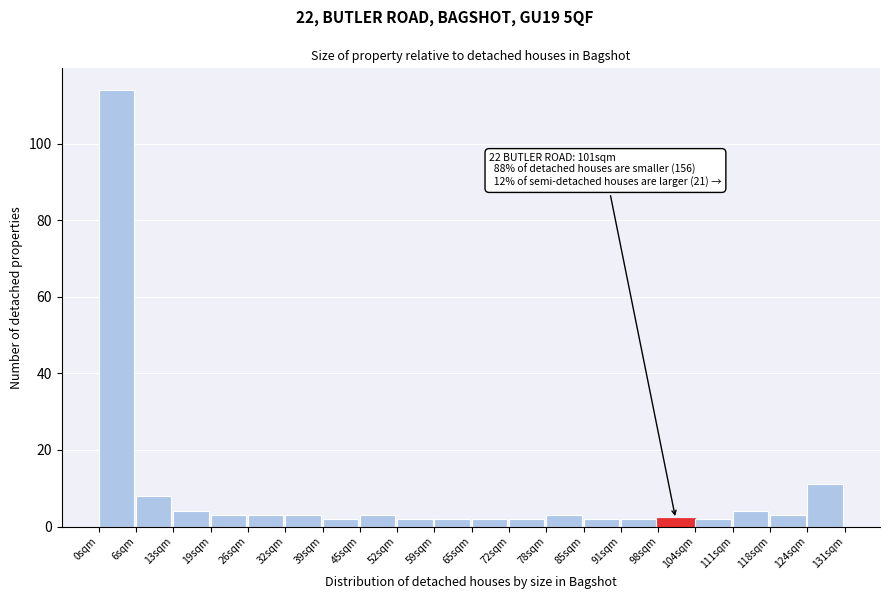

Over which range of the x-axis is the bar tallest?

0 to 6